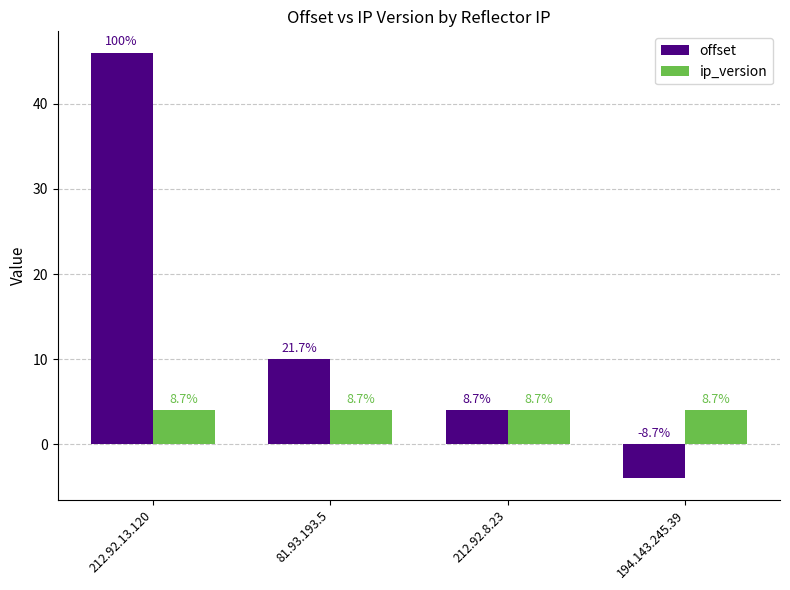

What is the average value of the offset series?

14